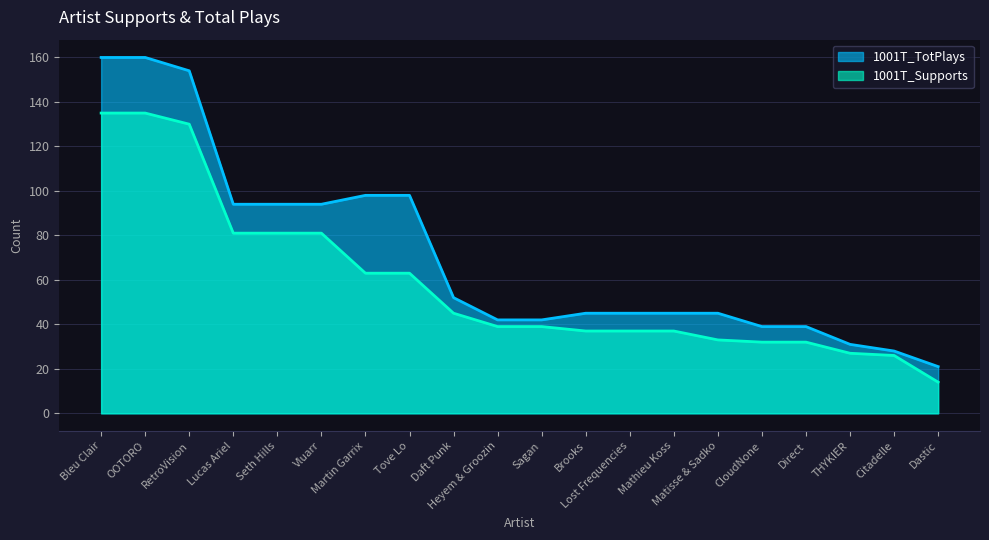

What is the difference between the maximum and minimum values in the 1001T_TotPlays series?

139